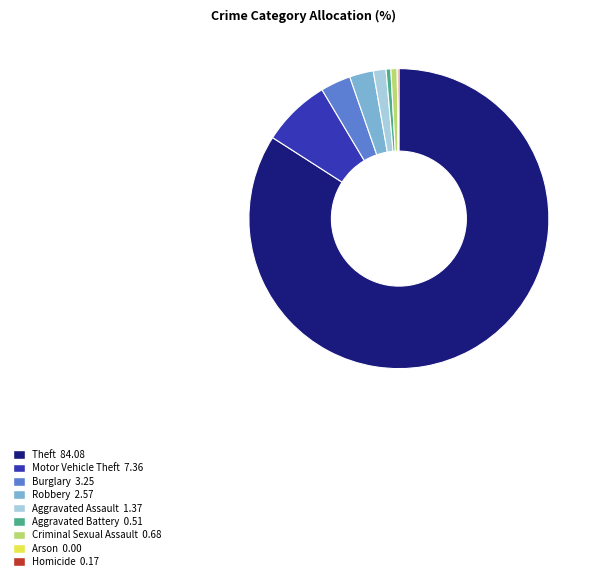

Do Criminal Sexual Assault and Burglary together represent more than half of the pie?

No